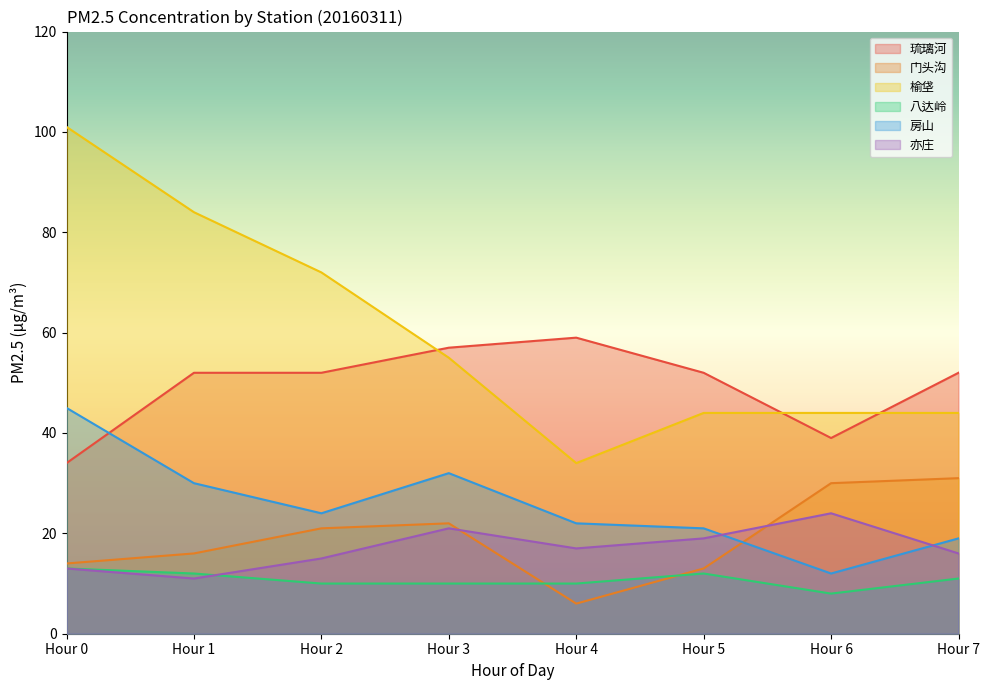

The value of 榆垡 at Hour 6 is 44. True or false?

True